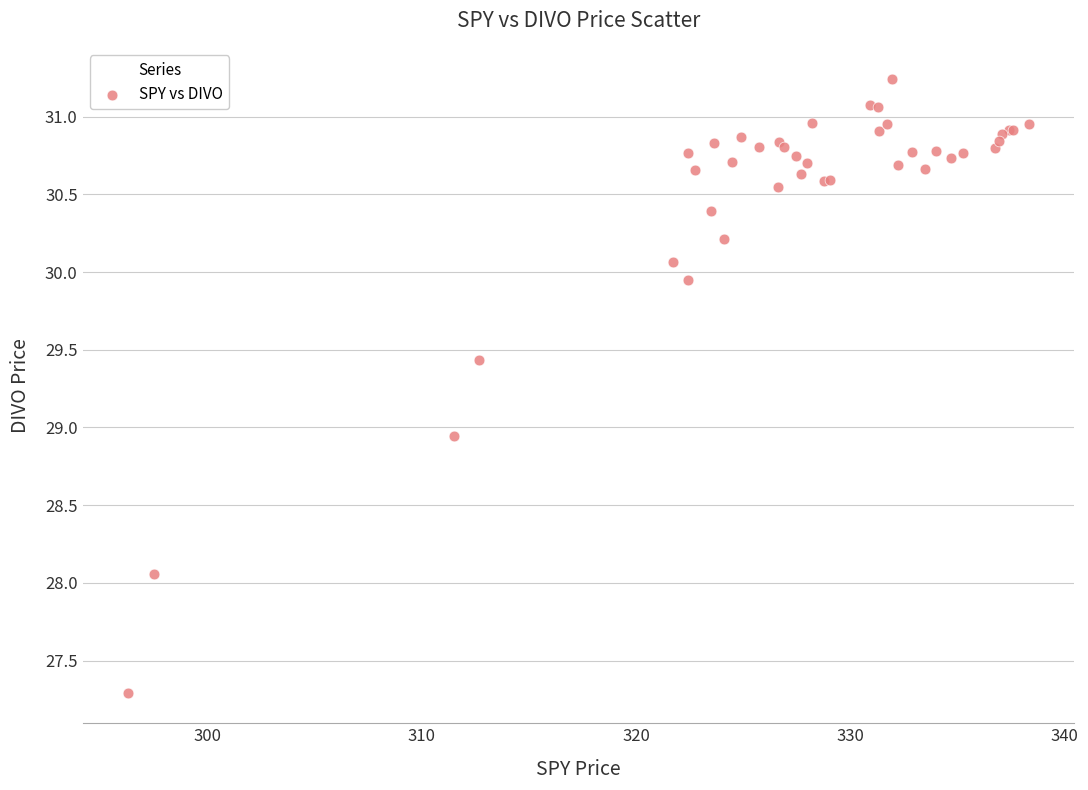

What Y value in the scatter plot is closest to 29?

28.9